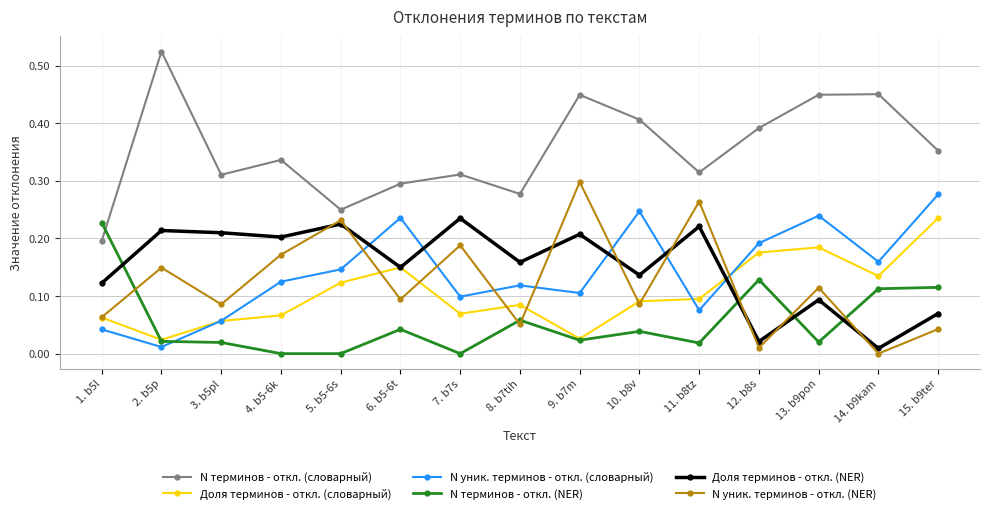

At which label does N терминов - откл. (словарный) reach its peak?

2. b5p